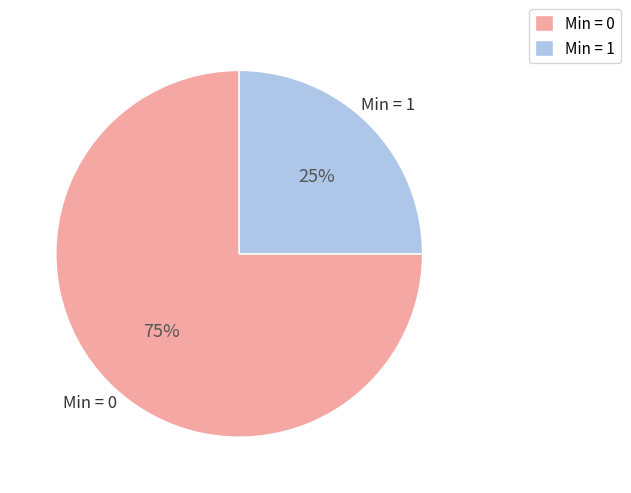

To the nearest percent, what is the average slice percentage?

50%